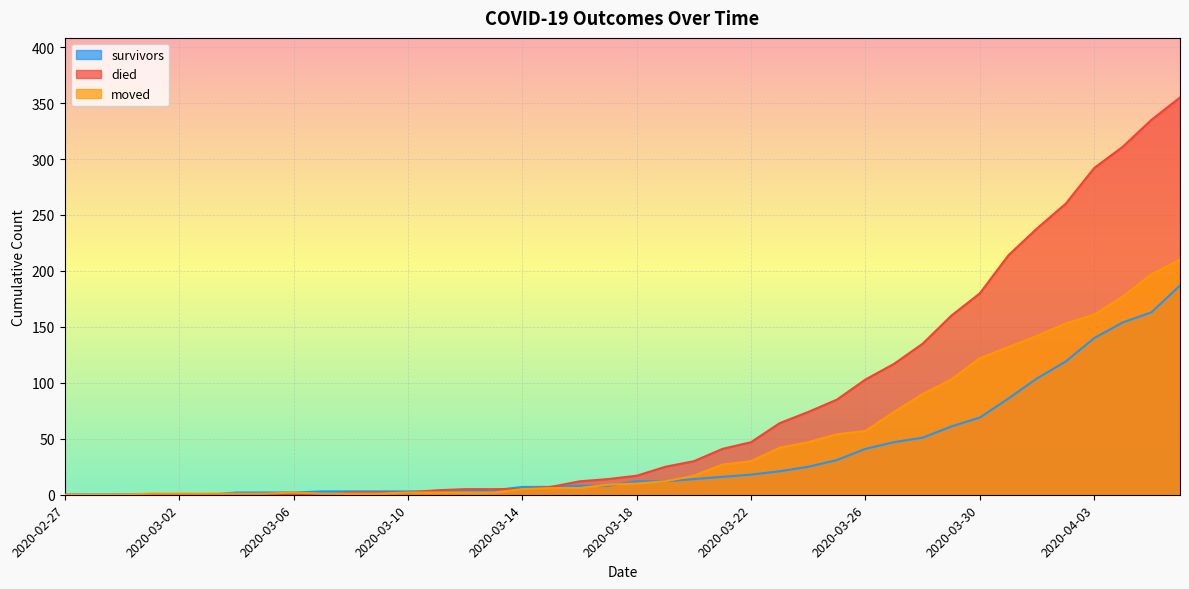

How many values in moved are above zero?

37